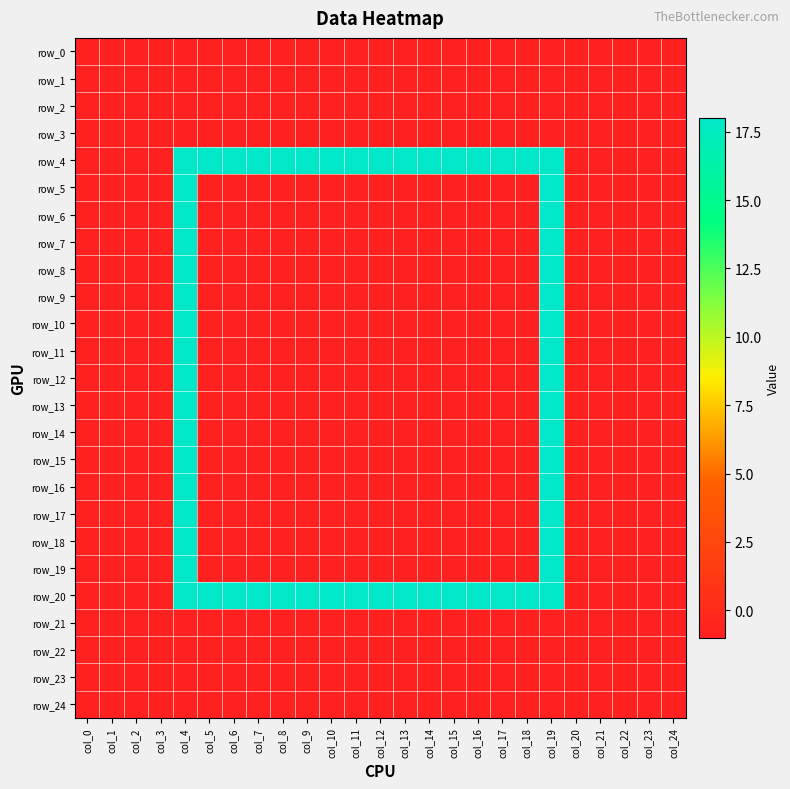

Which series has the widest spread of values?

row_4